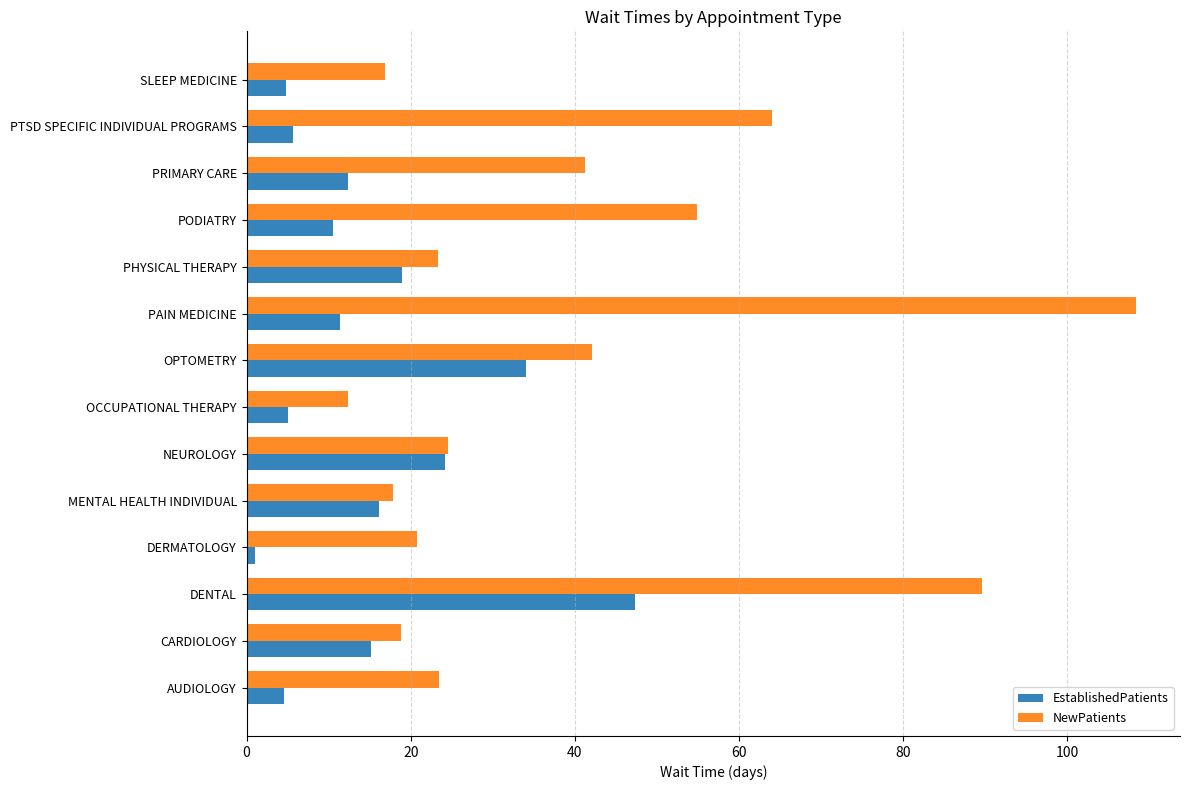

The value of NewPatients at AUDIOLOGY is 11.7. True or false?

False